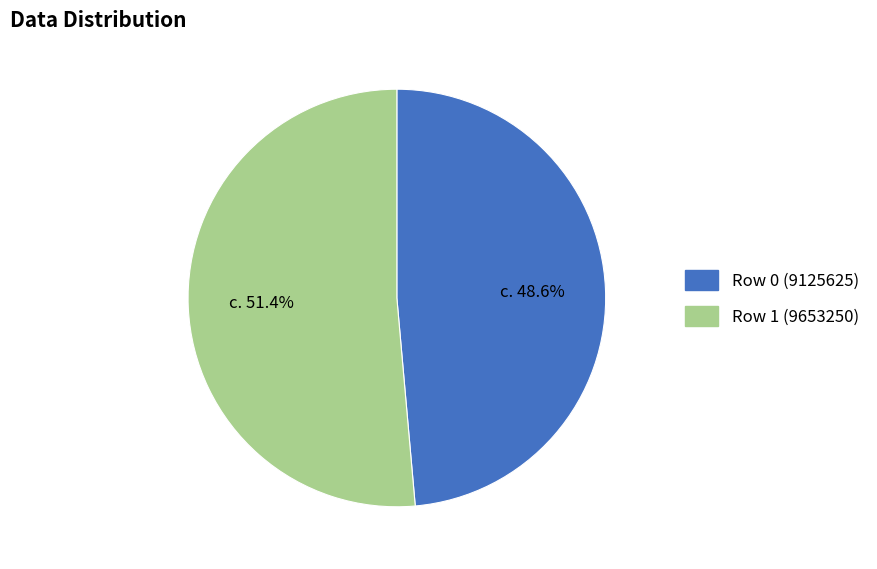

Is there a majority slice in this chart?

Yes